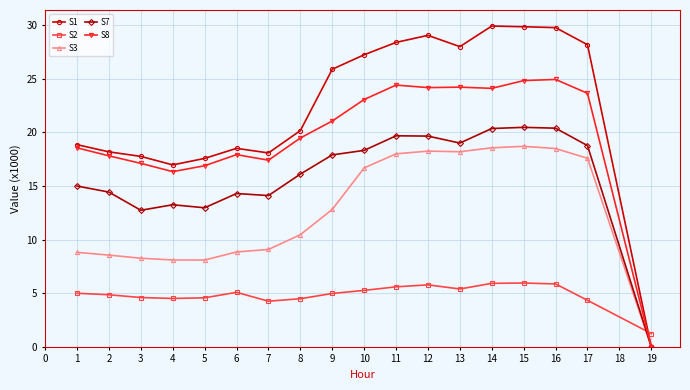

The value of S7 at 14 is 34.1. True or false?

False